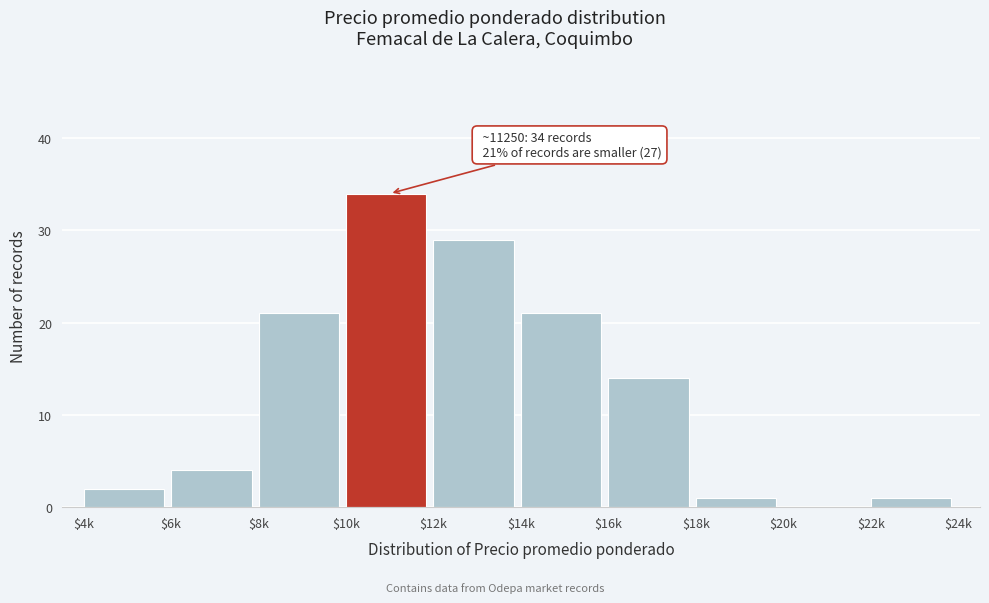

The value at $18k is 1. True or false?

True